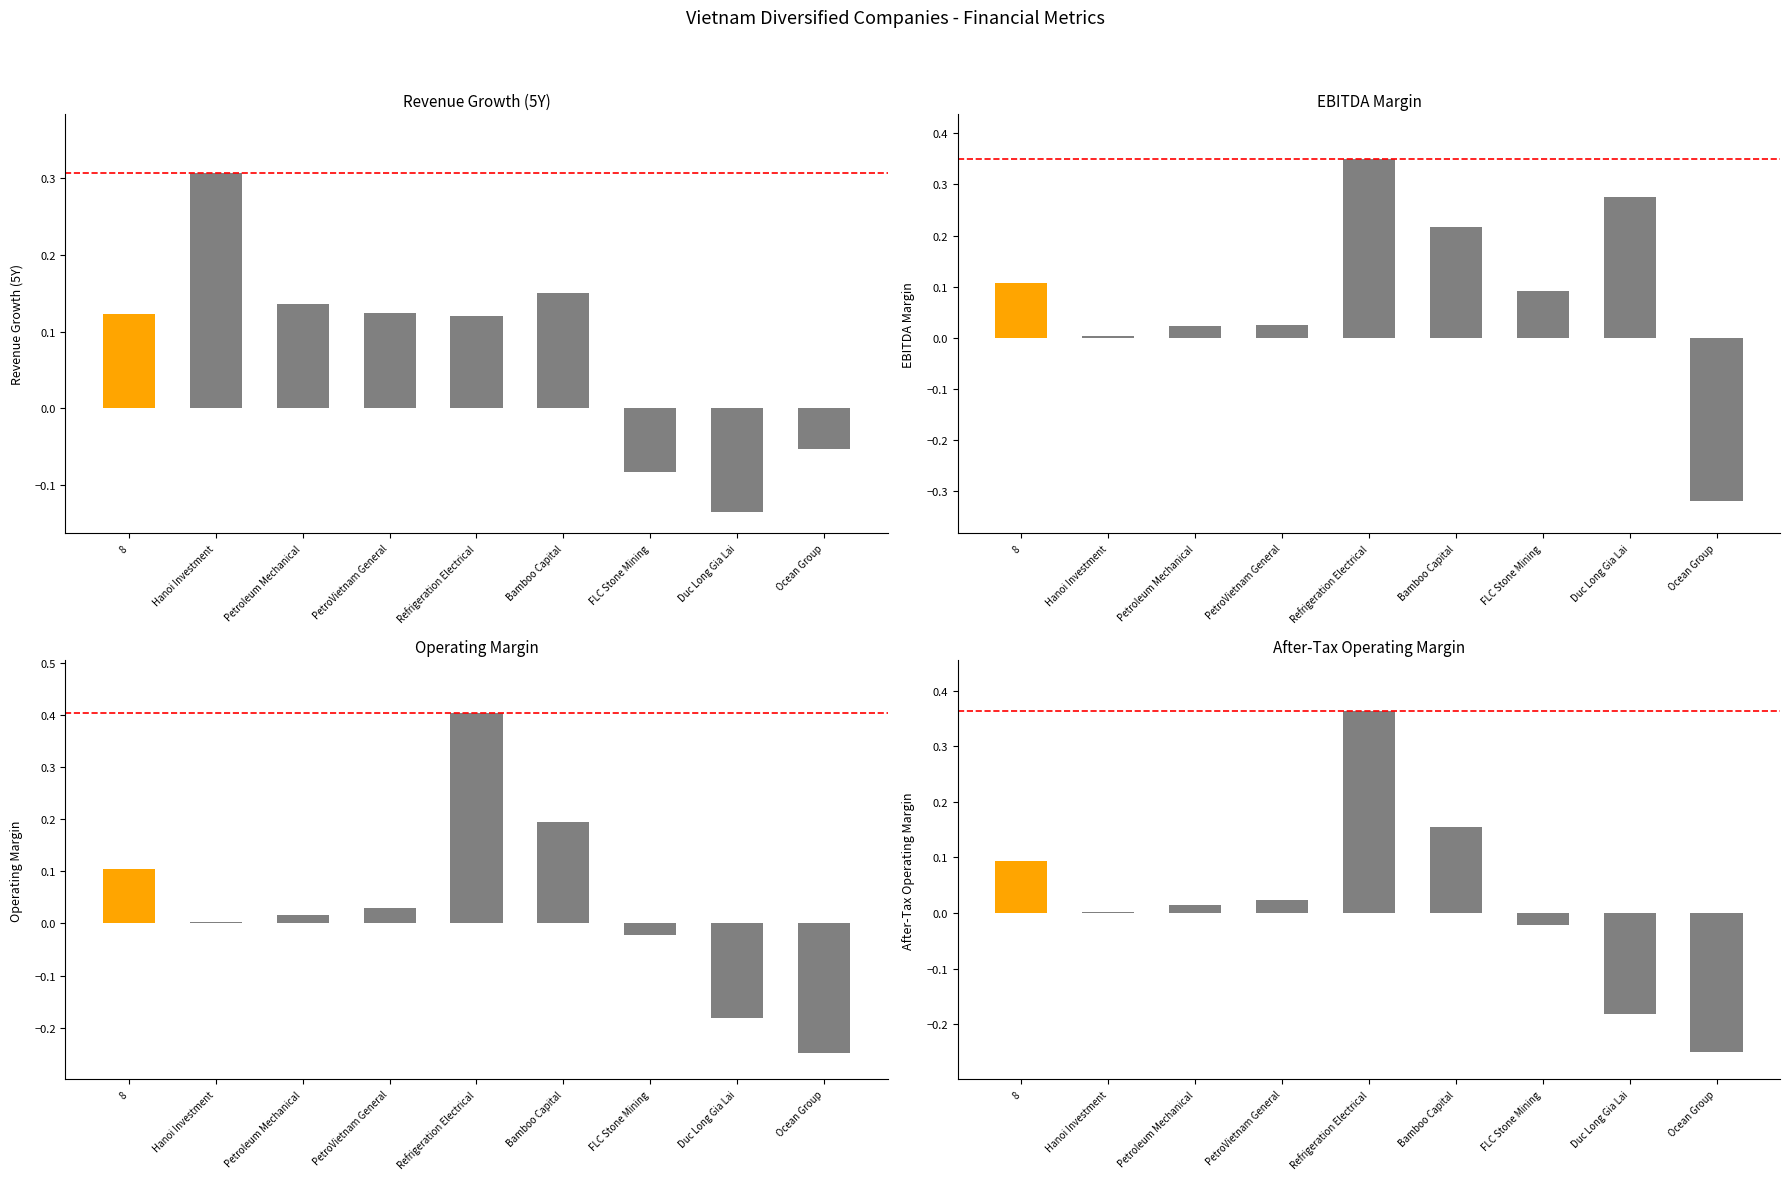

At how many categories does at least one series exceed 0?

8